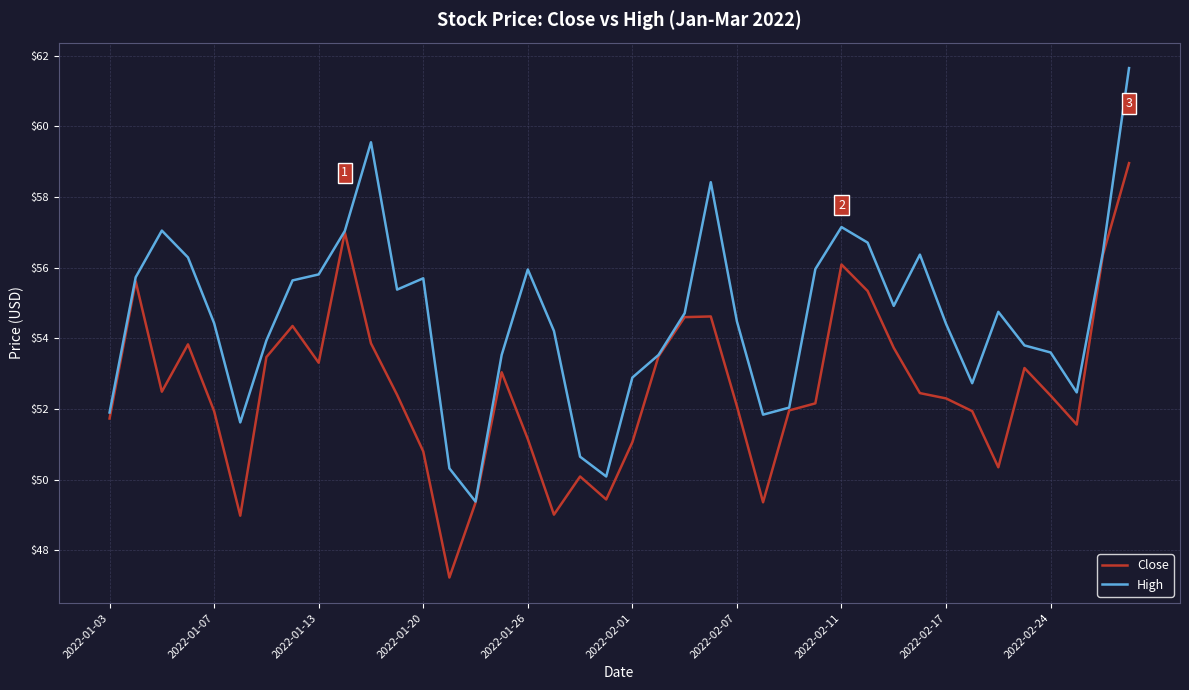

What is the smallest value displayed?

47.2